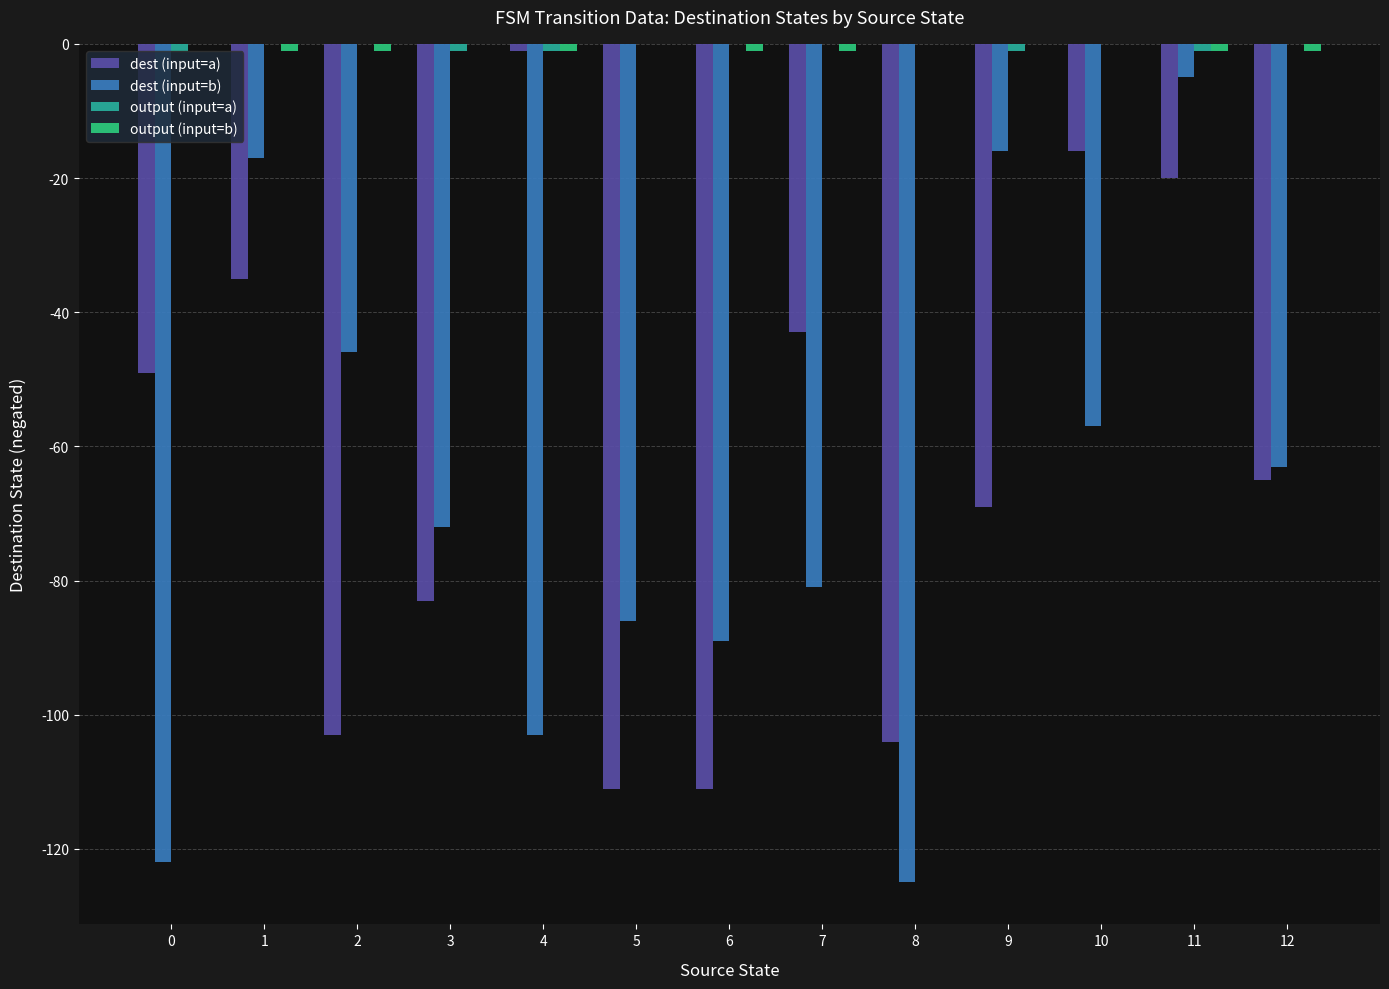

The dest (input=b) series shows -86 at 5. True or false?

True